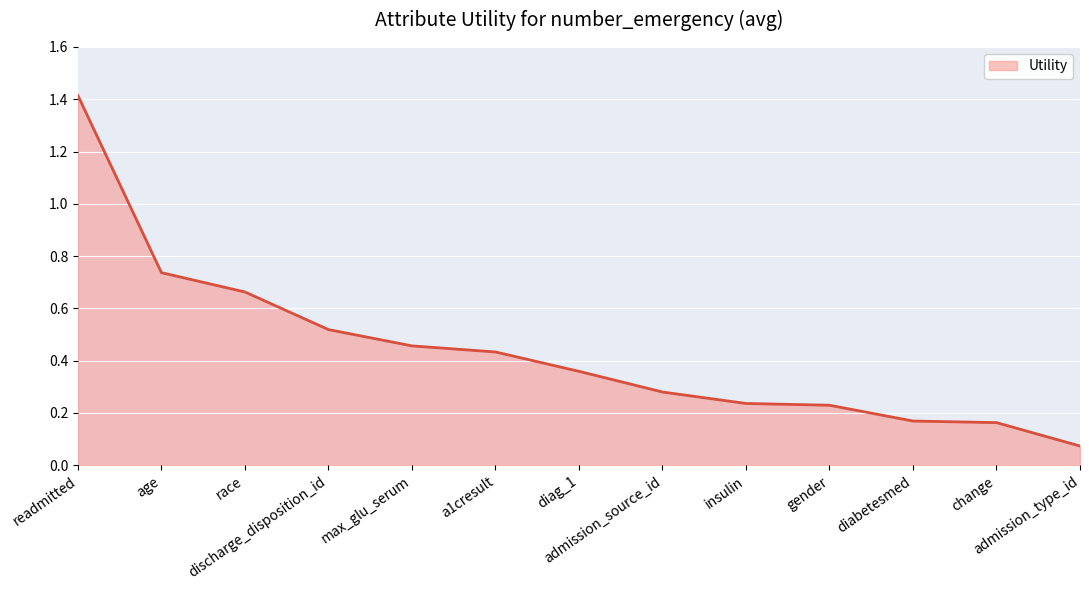

What is the difference between the maximum and minimum values?

1.3